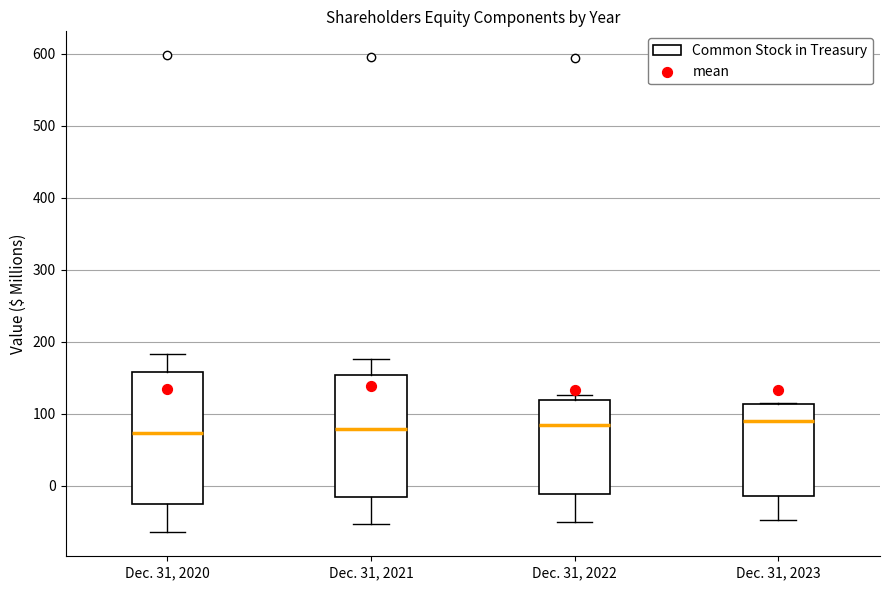

Reading left to right, transcribe this box plot: for each box, give where its median line is, the range the box spans, and where its two whiskers end, as read against the y-axis. The values are not printed on the chart, so give them approximately, as read against the axis.

Dec. 31, 2020: median 70, box -20 to 160, whiskers -60 to 180
Dec. 31, 2021: median 80, box -20 to 150, whiskers -50 to 180
Dec. 31, 2022: median 80, box -10 to 120, whiskers -50 to 130
Dec. 31, 2023: median 90, box -10 to 110, whiskers -50 to 110